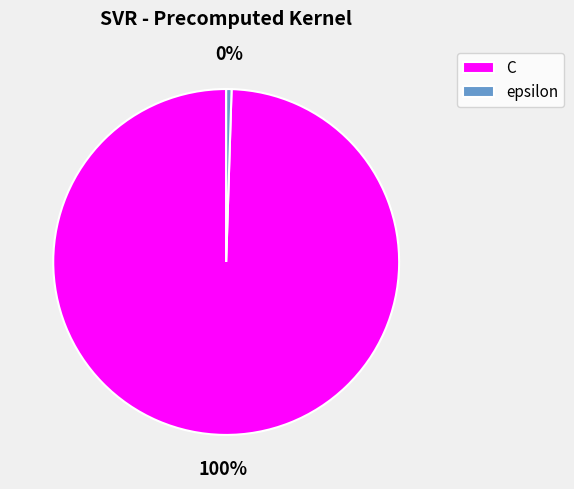

Which has a higher value, epsilon or C?

C